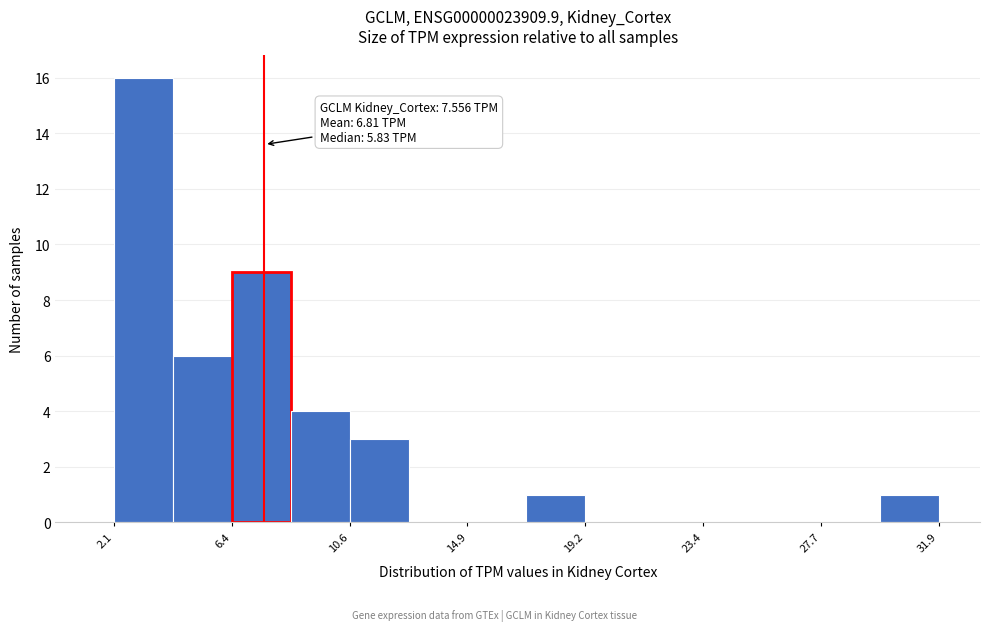

Which range on the x-axis has the tallest bar?

2.0 to 4.0